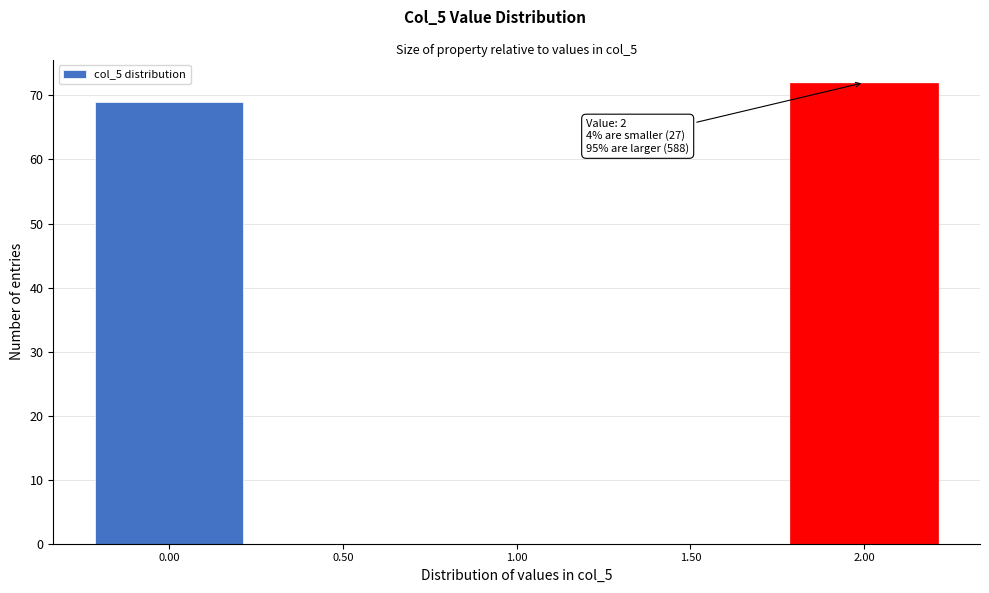

Which range on the x-axis has the tallest bar?

1.75 to 2.25